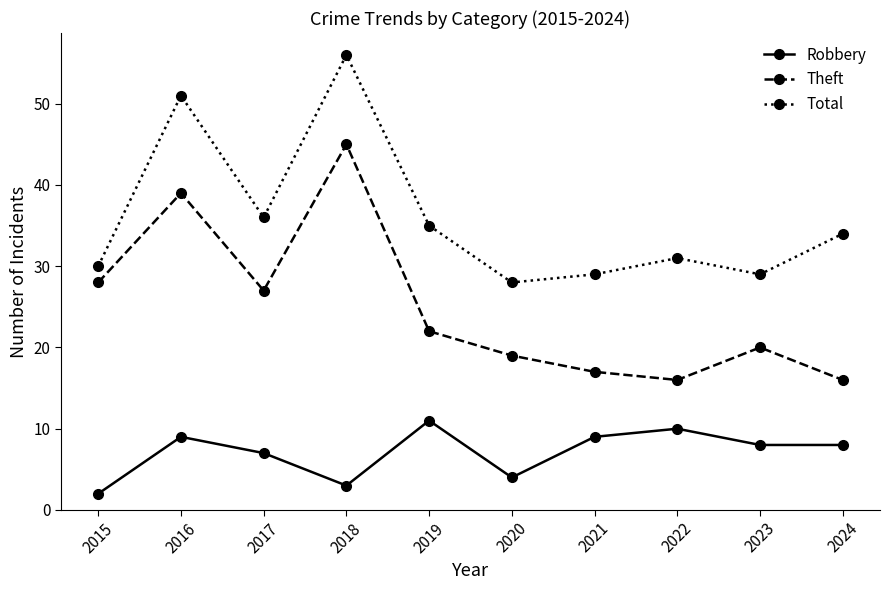

At which category does Theft reach its first local peak?

2016